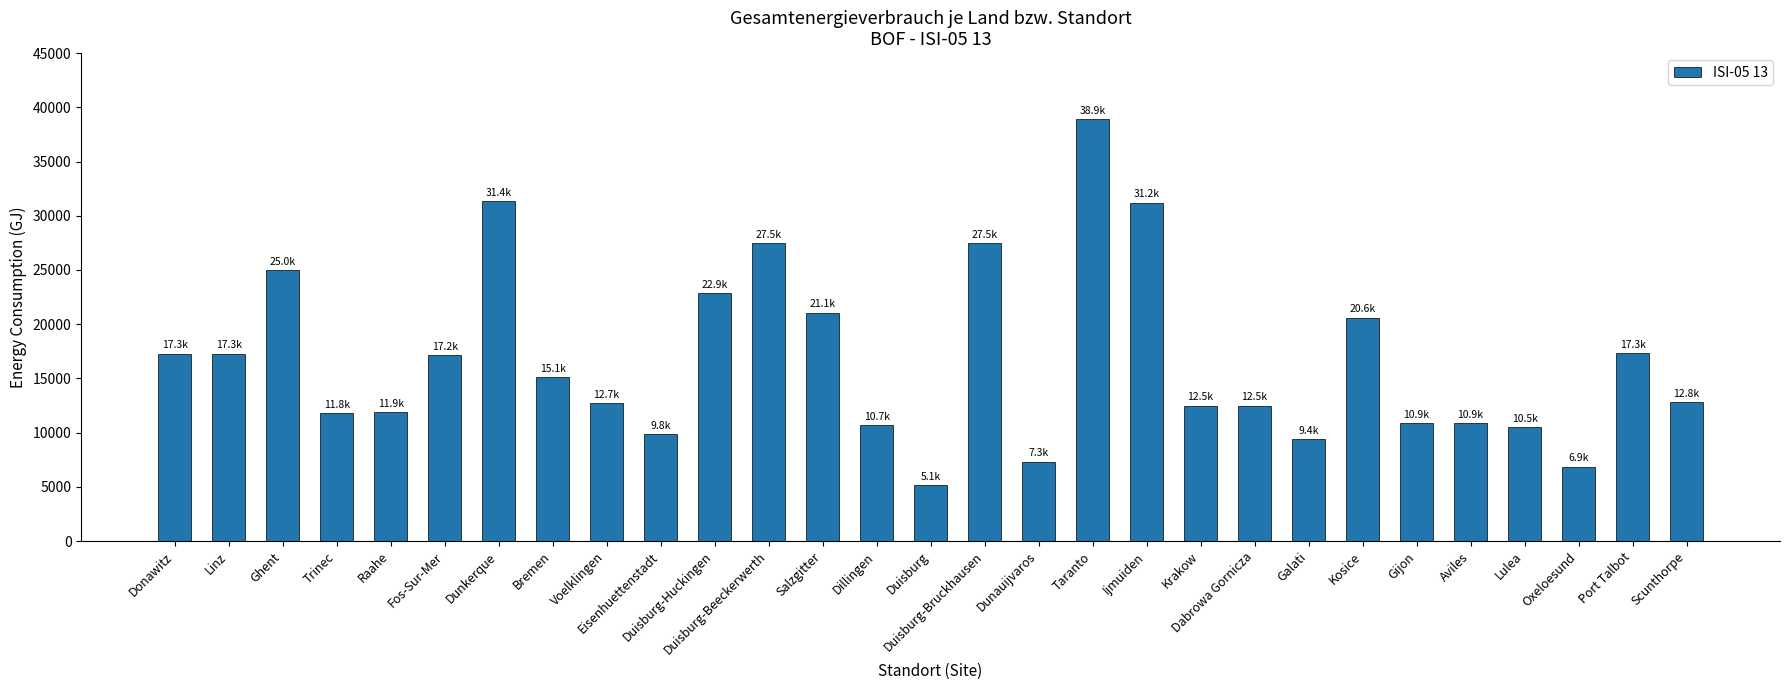

The value at Trinec is 11827.6. True or false?

True